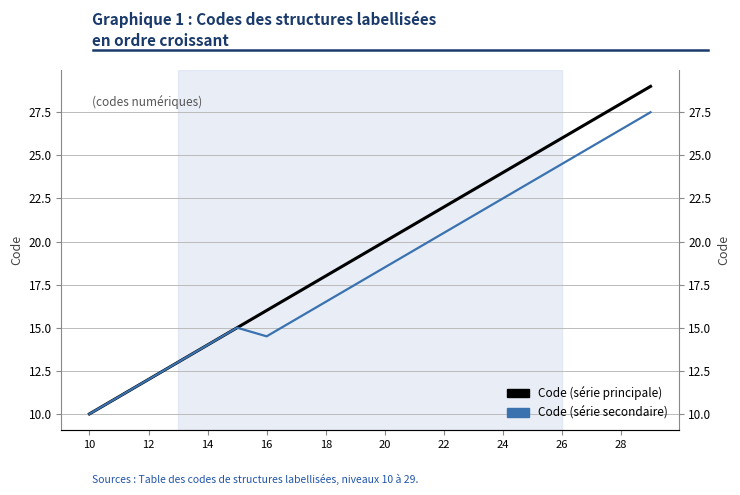

True or false: Code (série secondaire) and Code (série principale) intersect in this chart.

False